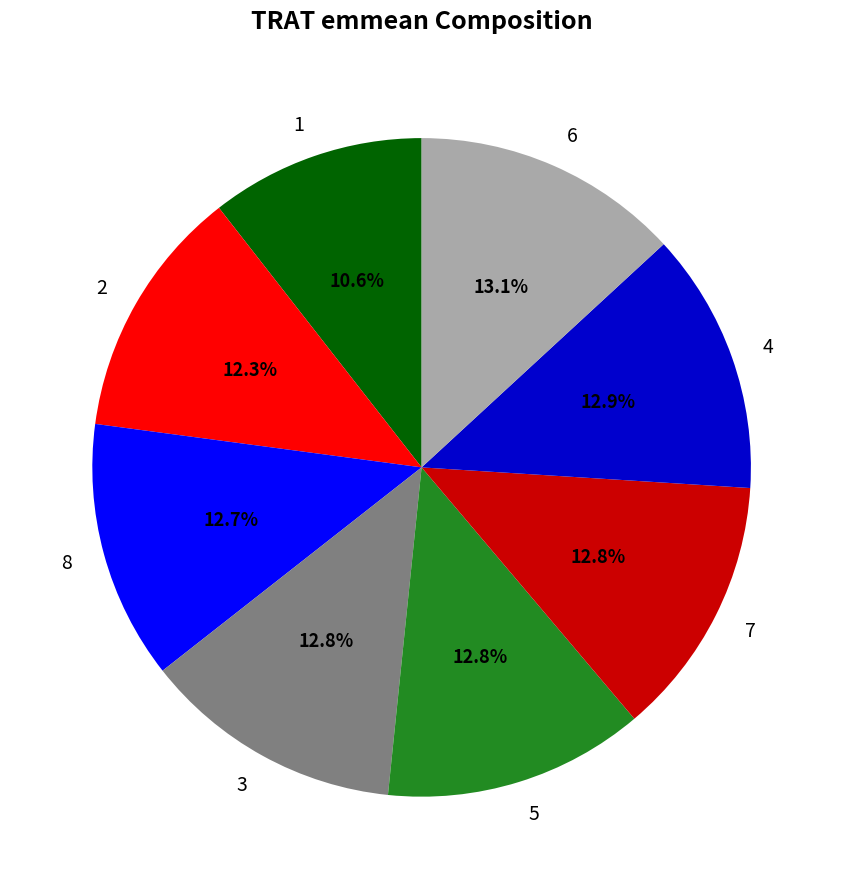

Is there a majority slice in this chart?

No